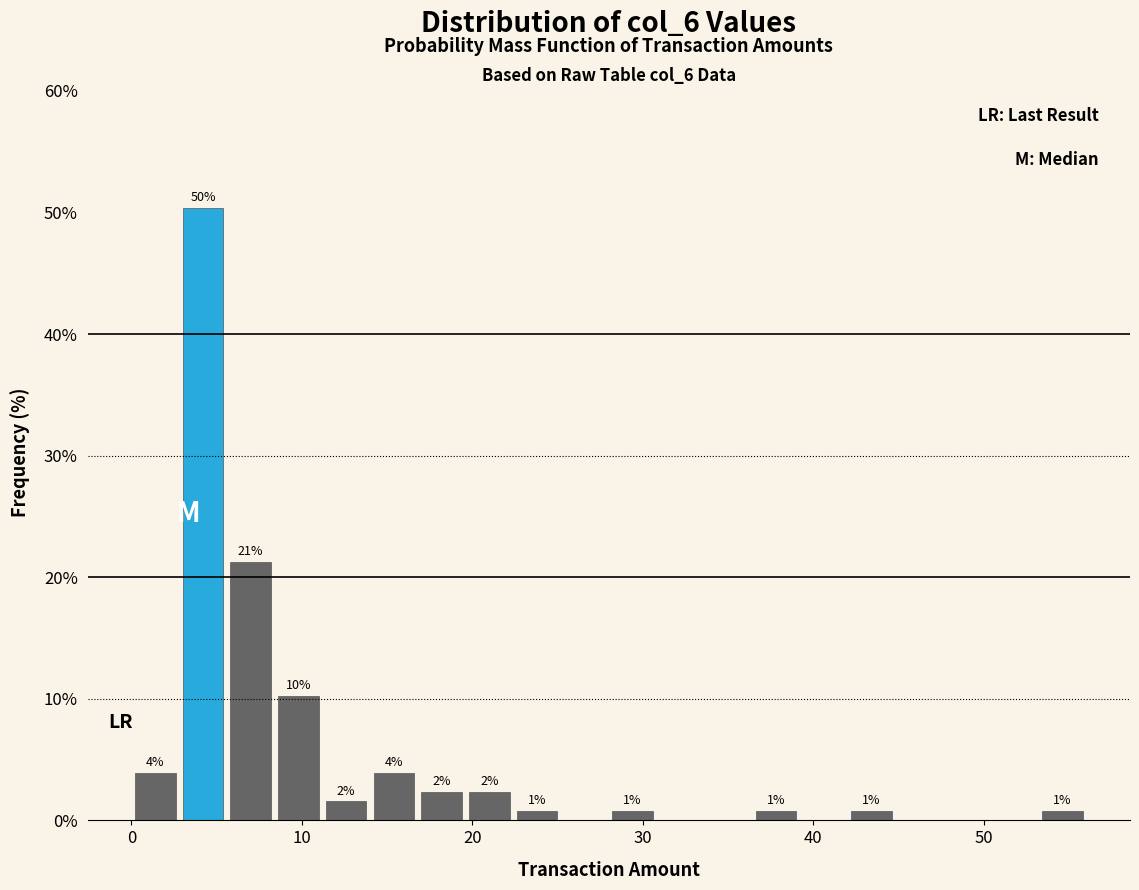

Read against the x-axis, roughly where is the centre of the tallest bar?

4